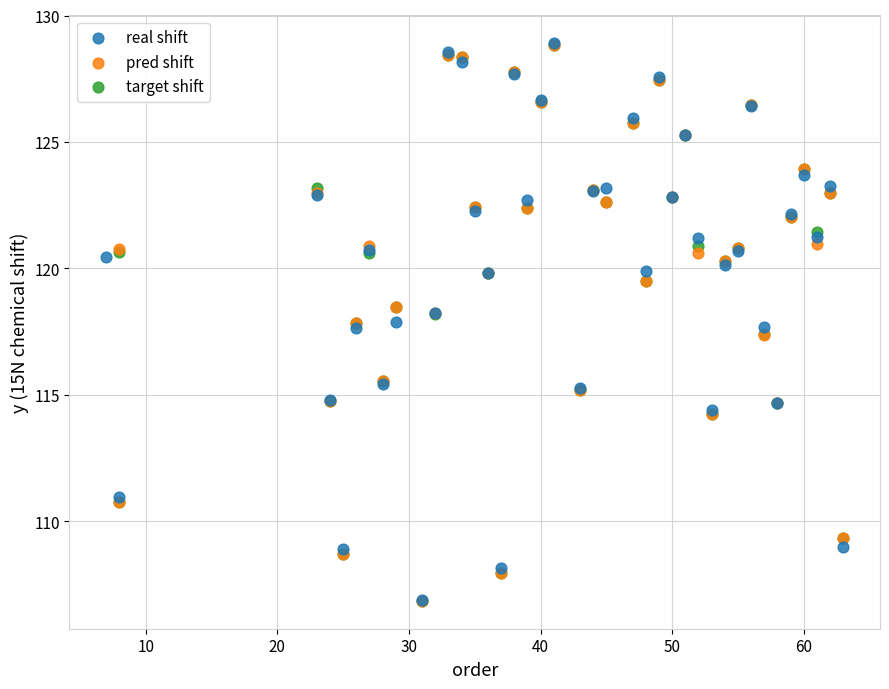

What are all the series names shown in the legend?

real shift, pred shift, target shift